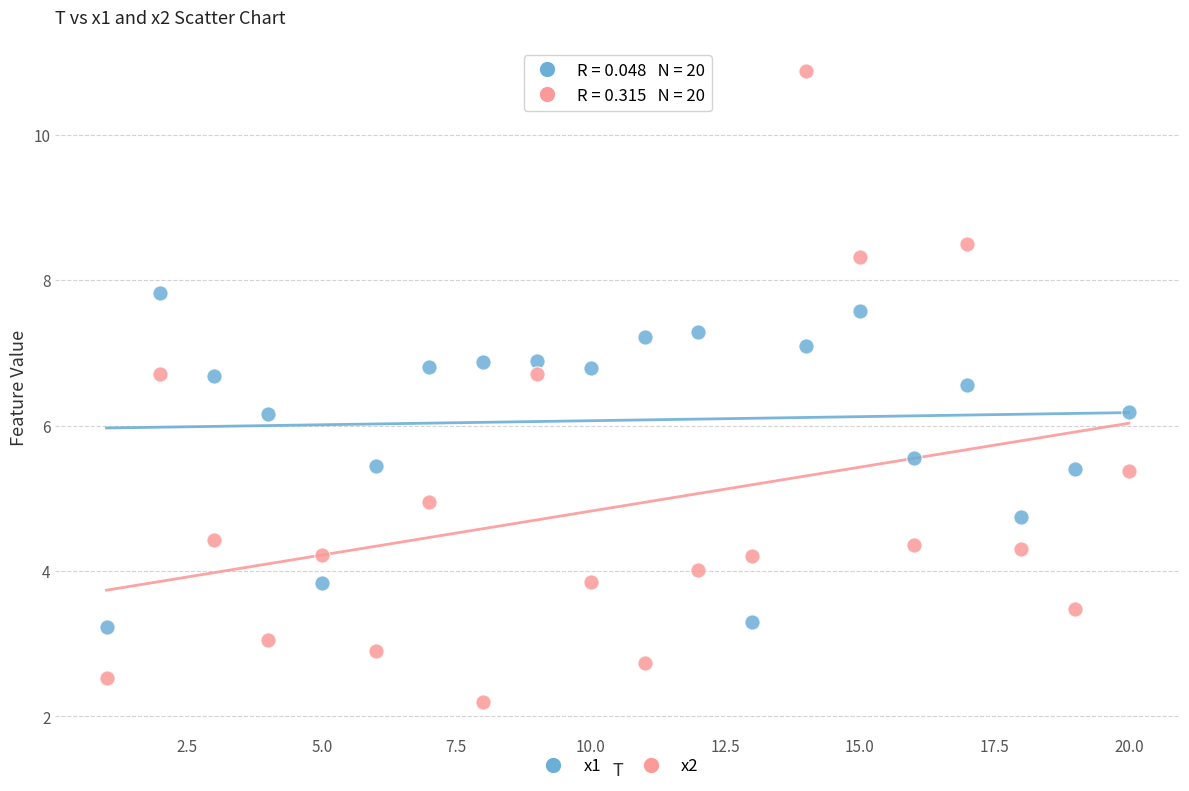

Across all data points, what is the range of X values (max minus min)?

19.0